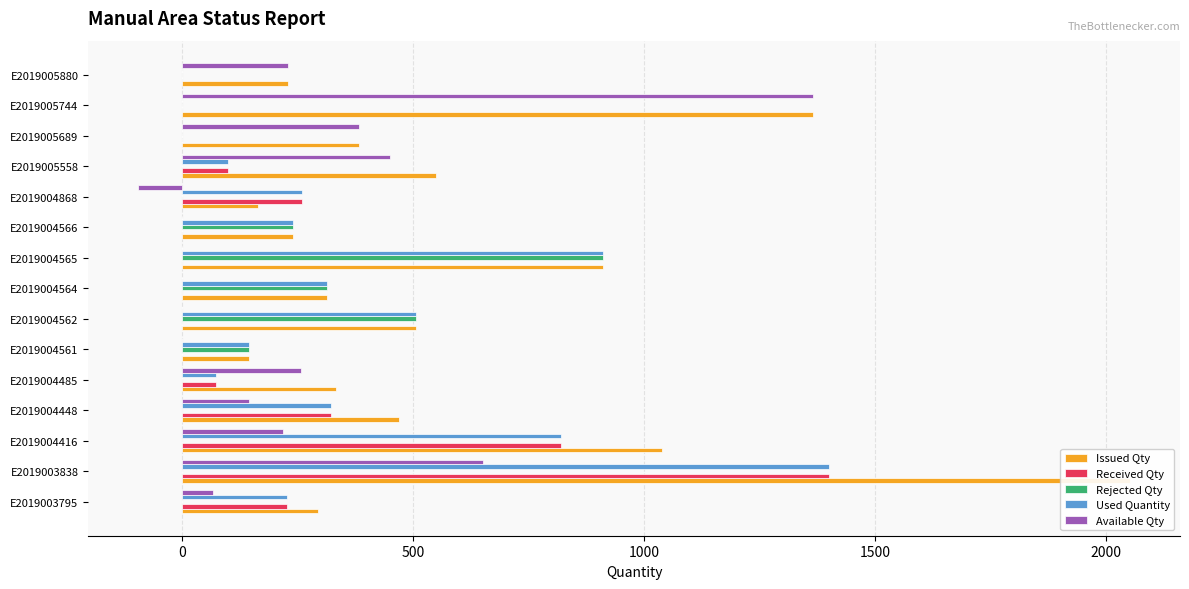

What are all the series names shown in the legend?

Issued Qty, Received Qty, Rejected Qty, Used Quantity, Available Qty